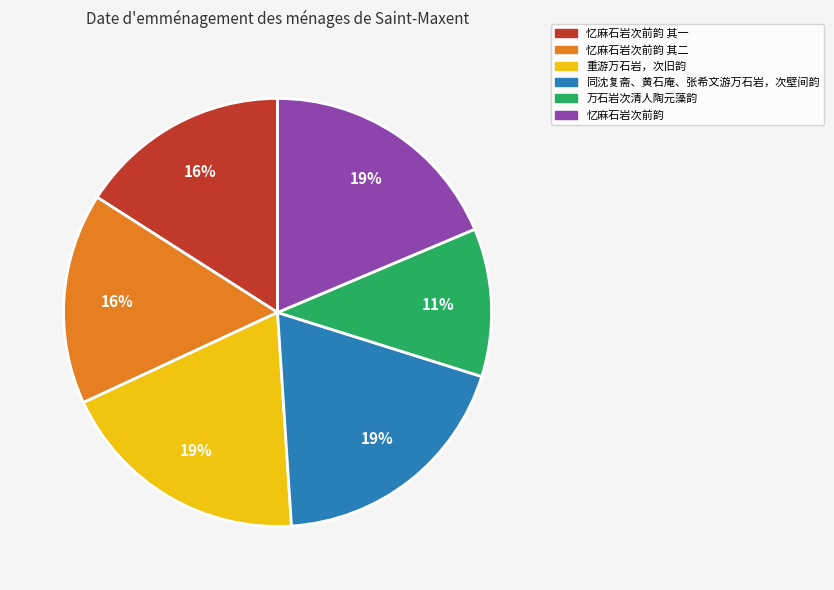

To the nearest percent, what portion does 忆麻石岩次前韵 其二 represent?

16%